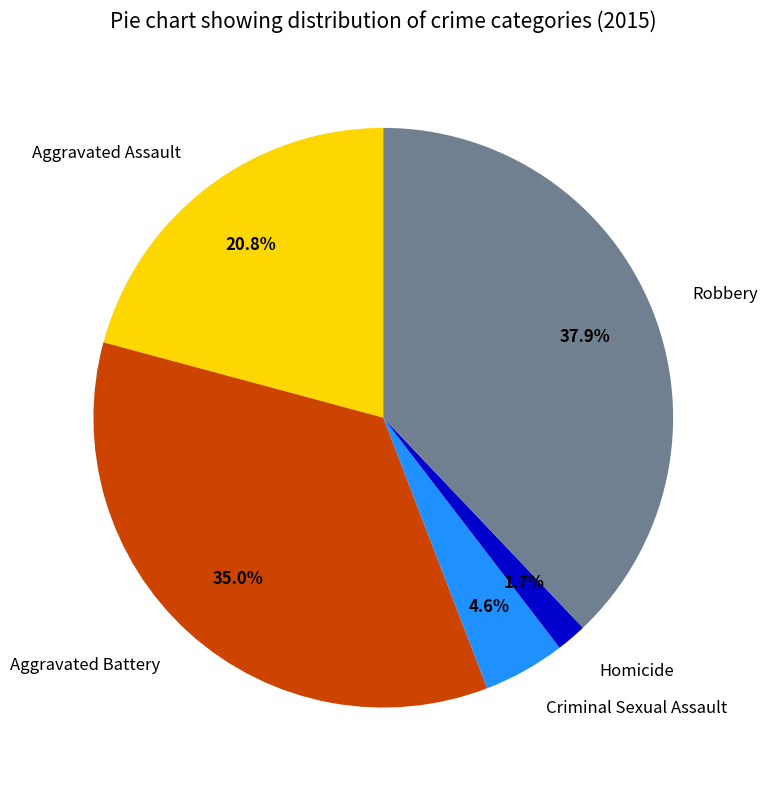

To the nearest percent, what is the difference between the Aggravated Battery and Criminal Sexual Assault slice percentages?

30%